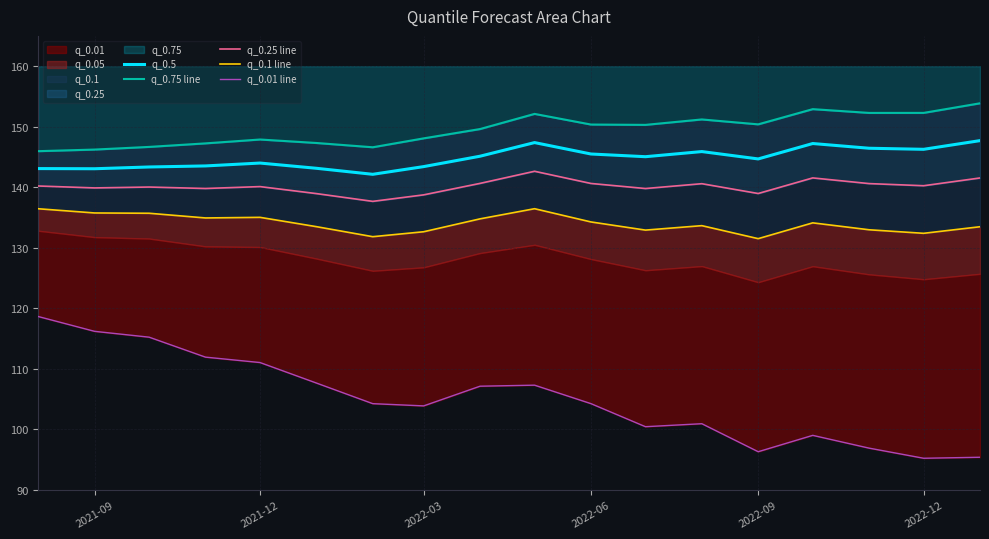

What is the lowest value of the q_0.5 series?

142.1